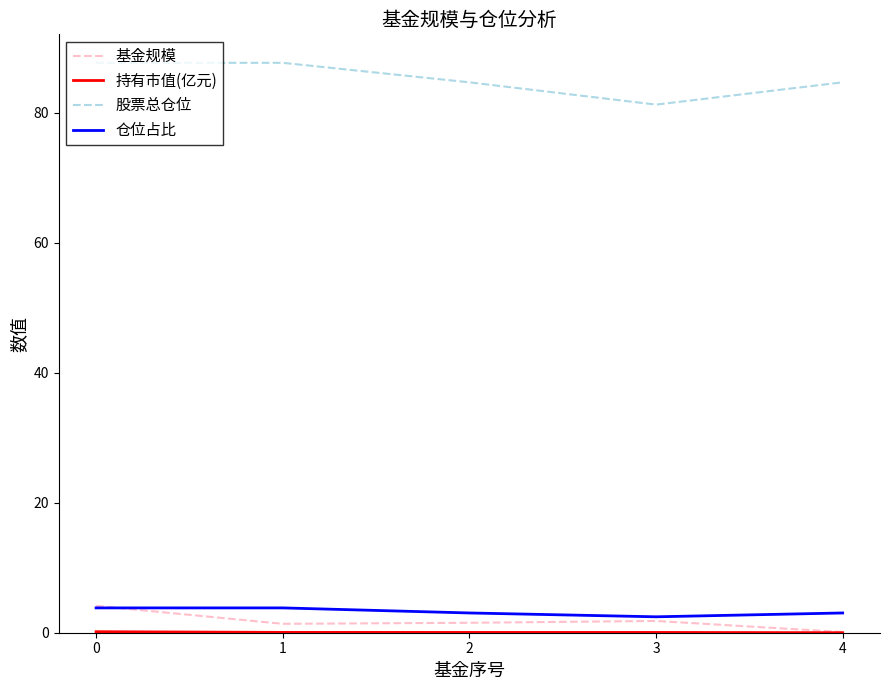

Which series has the widest spread of values?

股票总仓位